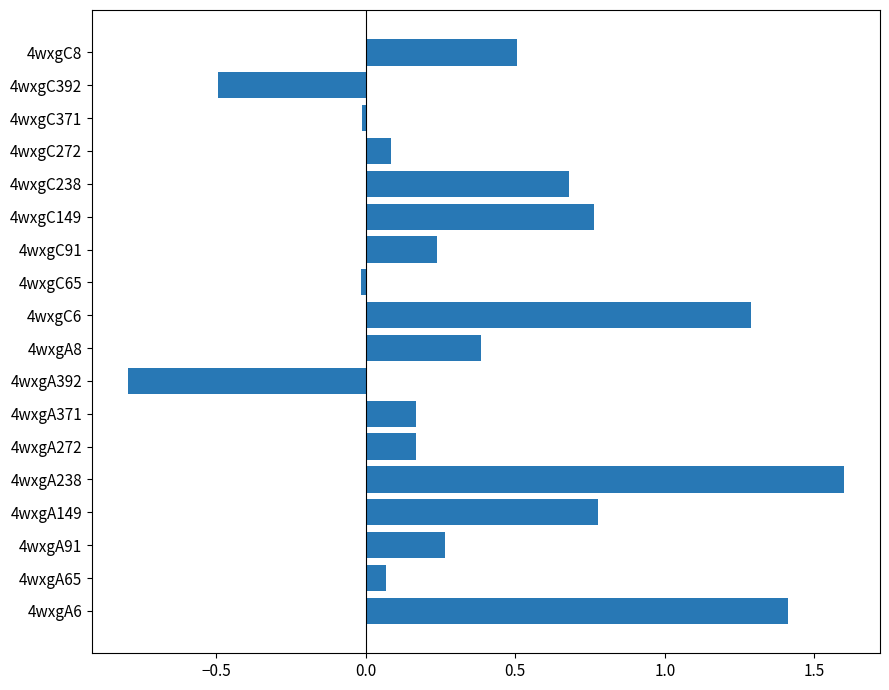

What is the smallest value displayed?

-0.8